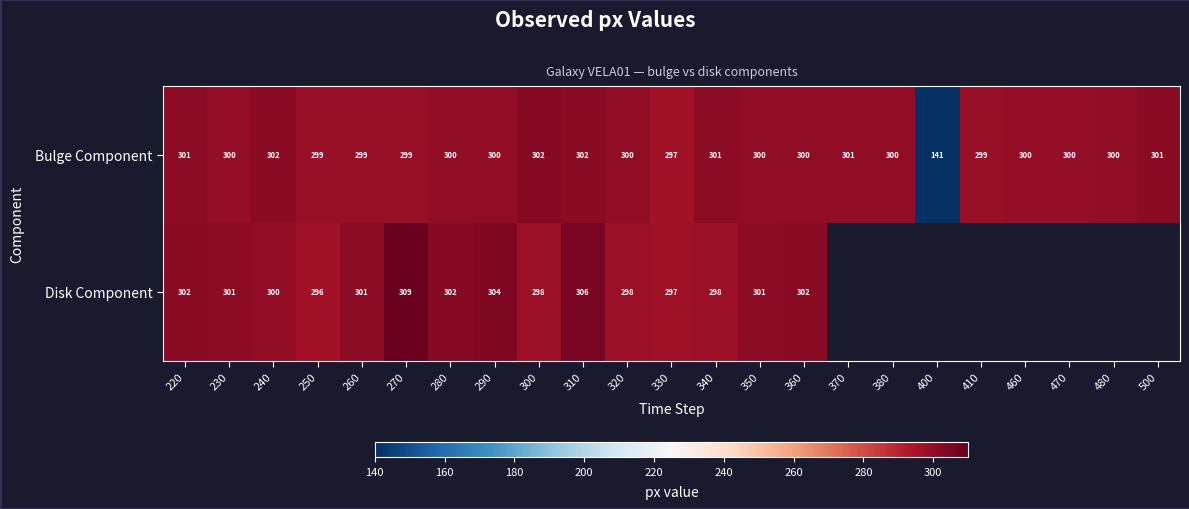

What is the total value across all series at 250?

595.3